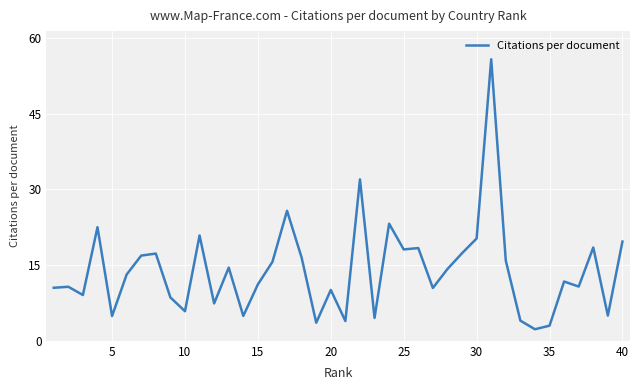

What is the difference between the maximum and minimum values?

53.5